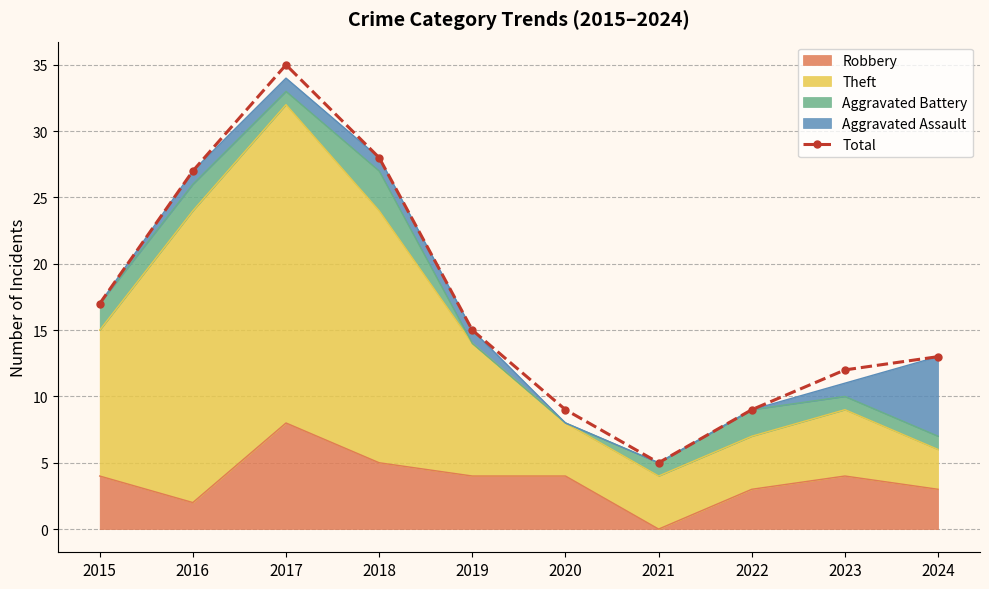

List the labels in order of value, smallest first.

2021, 2020, 2022, 2023, 2024, 2019, 2015, 2016, 2018, 2017